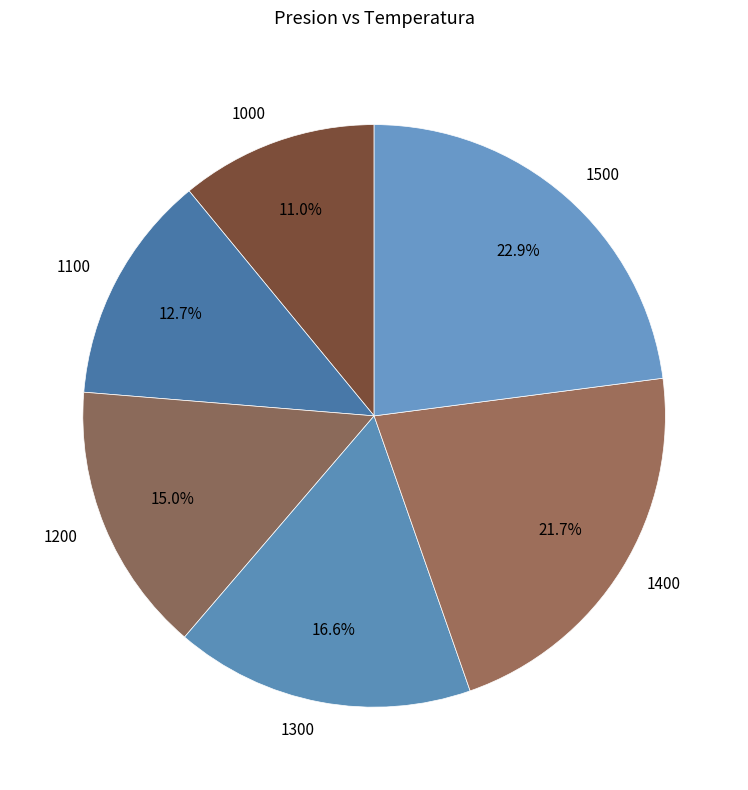

Does 1300 account for over 50% of the chart?

No